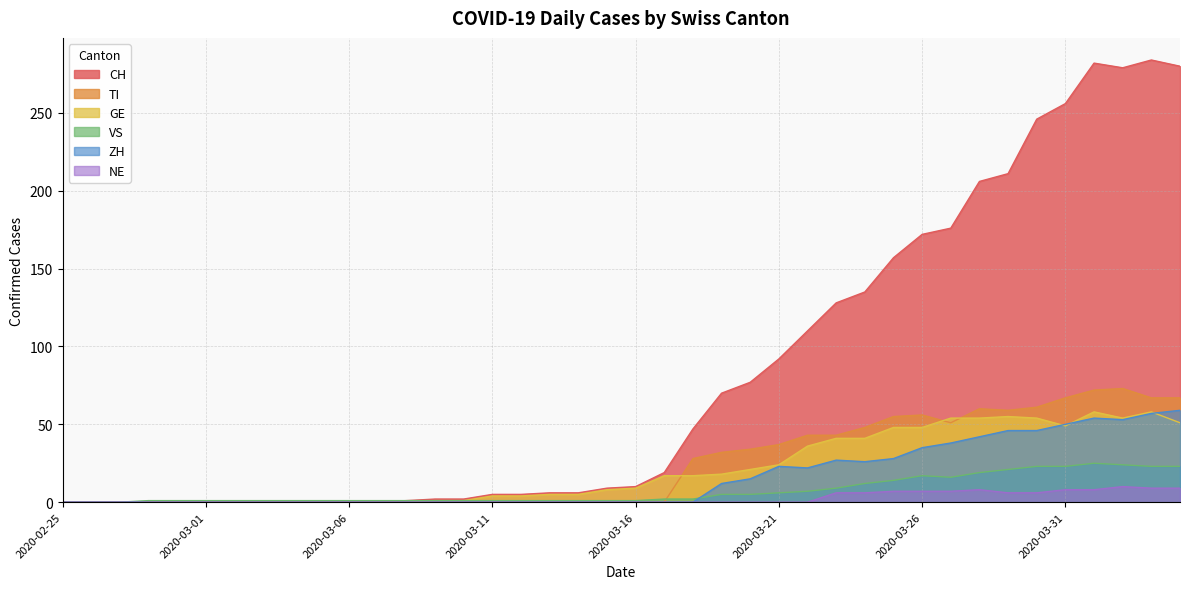

The value of CH at 2020-03-01 is -98. True or false?

False